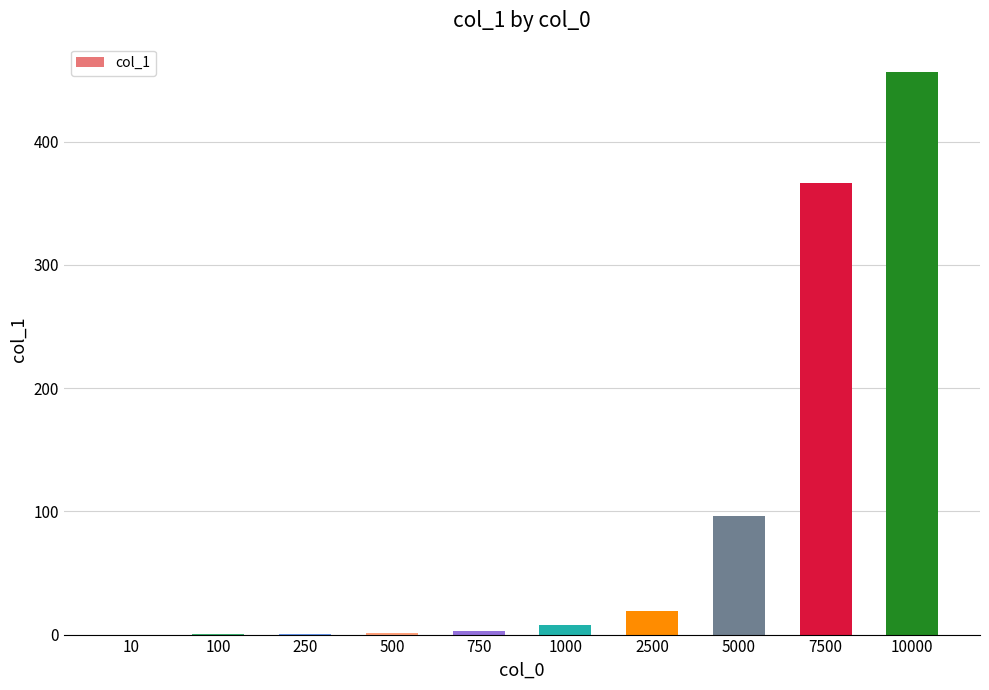

Which category has the highest value across all series?

10000